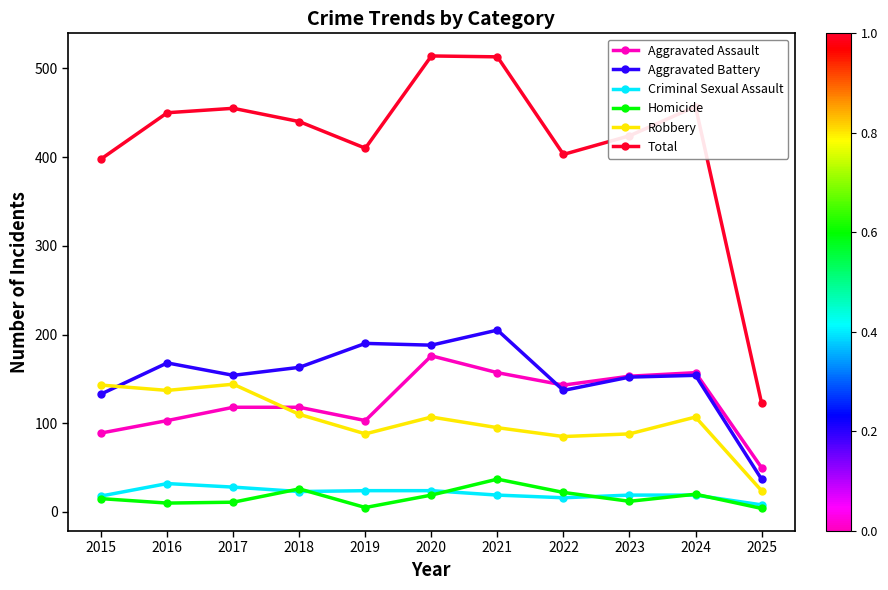

True or false: Criminal Sexual Assault has more than 0 interior local peaks.

True